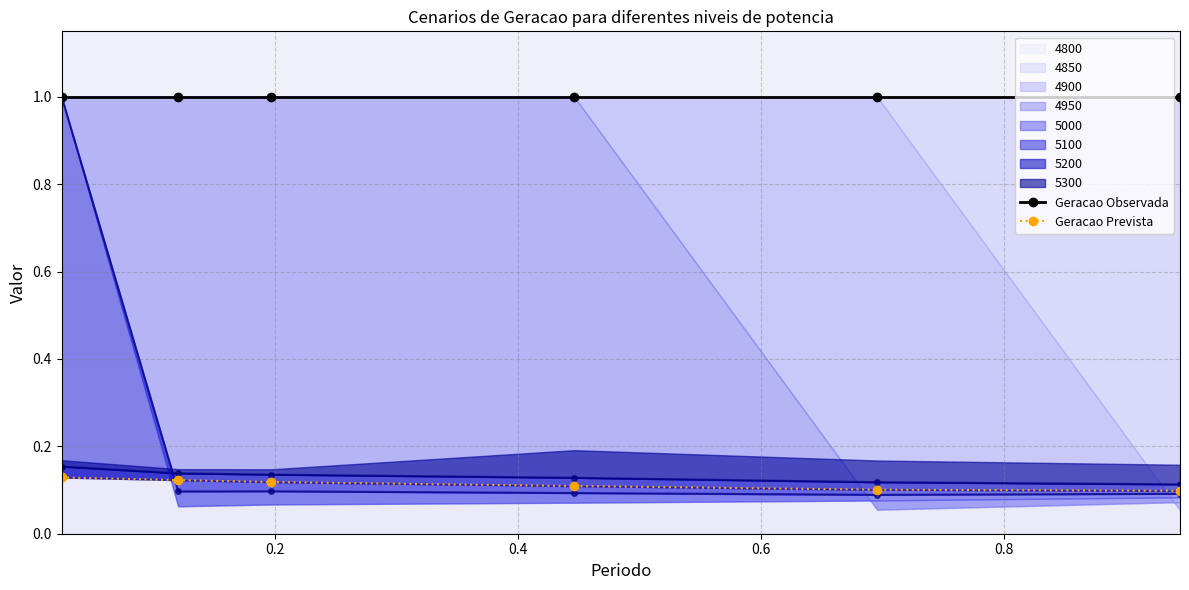

What is the highest value of the Geracao Prevista series?

0.1